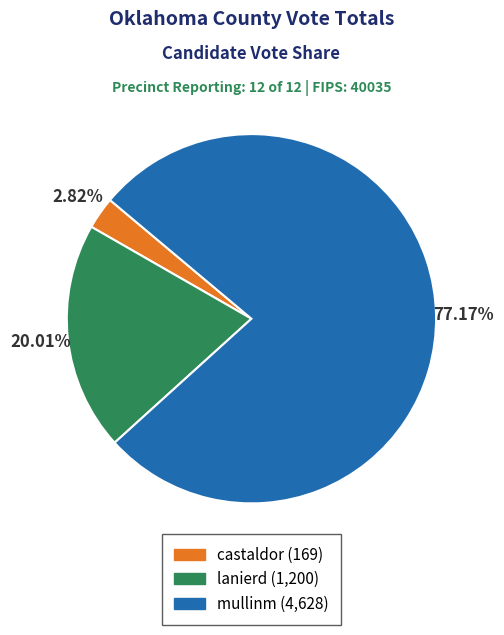

Which category has the biggest portion of the pie?

mullinm